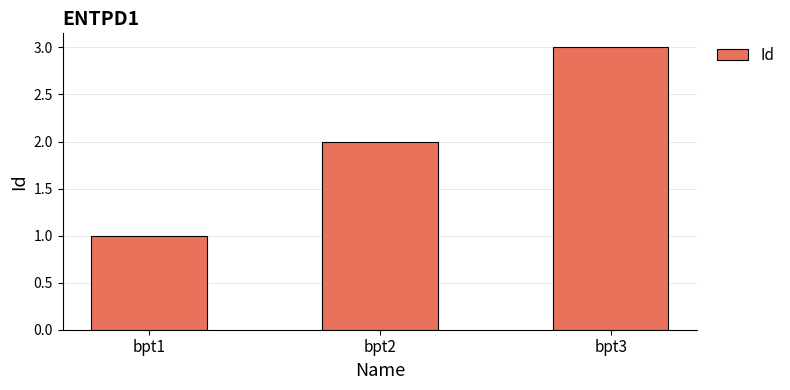

What is the smallest value displayed?

1